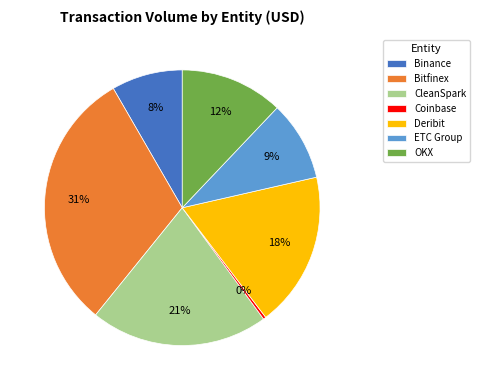

Which slice is the largest?

Bitfinex